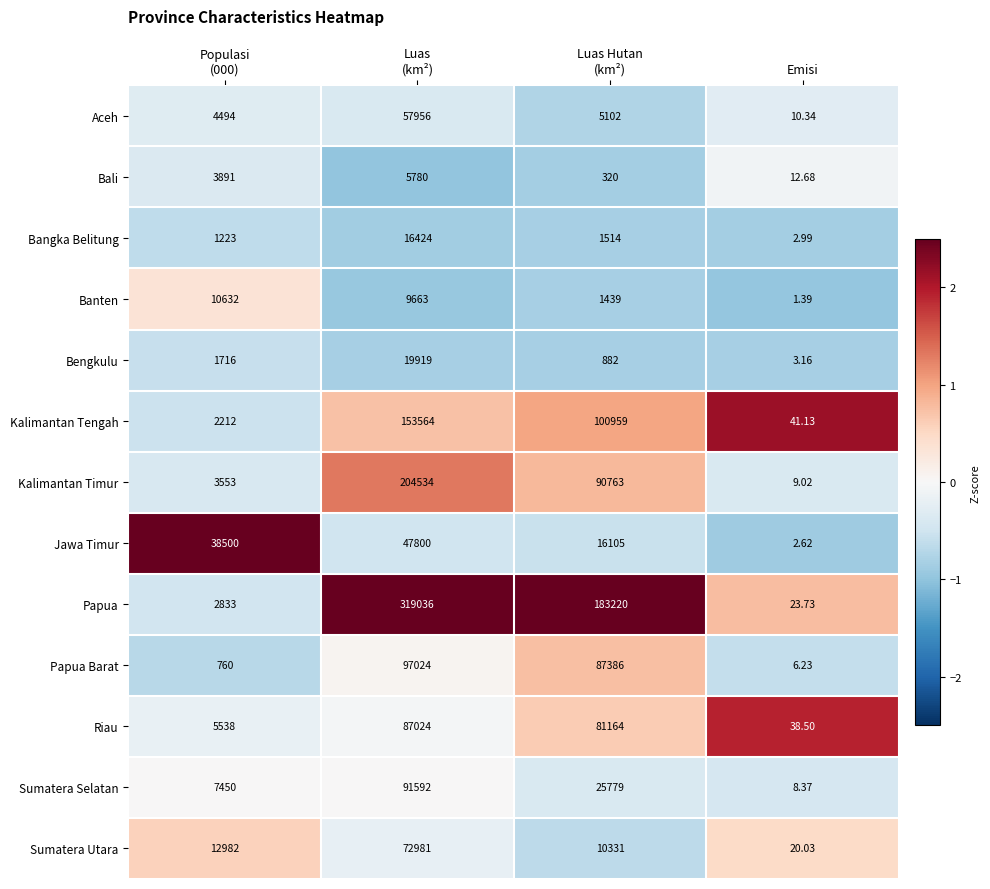

Rank the series by their maximum value, from highest to lowest.

Papua, Kalimantan Timur, Kalimantan Tengah, Papua Barat, Sumatera Selatan, Riau, Sumatera Utara, Aceh, Jawa Timur, Bengkulu, Bangka Belitung, Banten, Bali